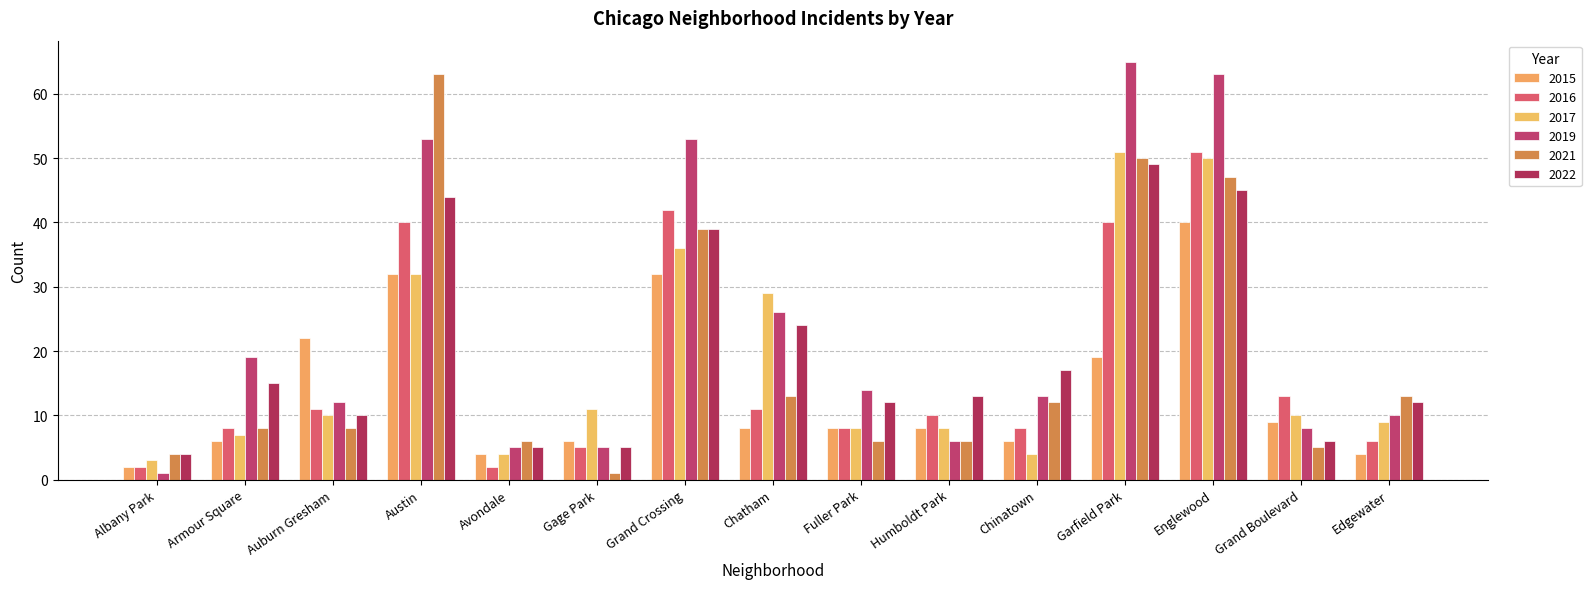

What is the difference between the 2019 values at Chatham and Austin?

27